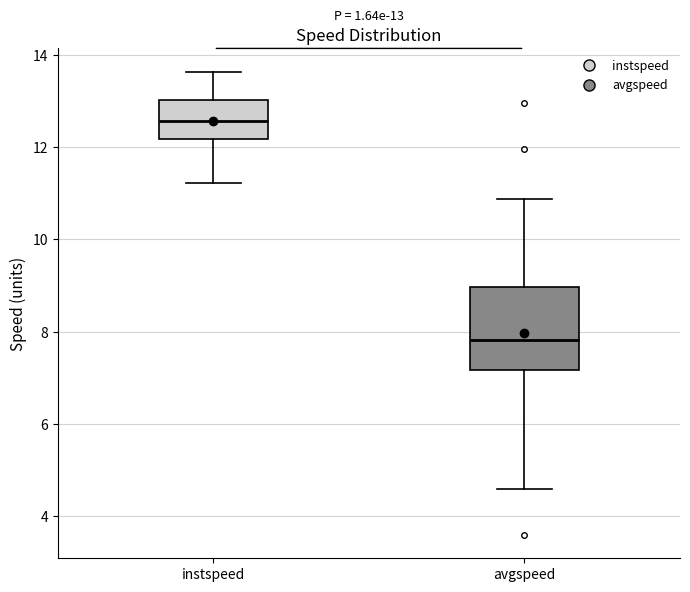

Which box's median line is the highest?

instspeed